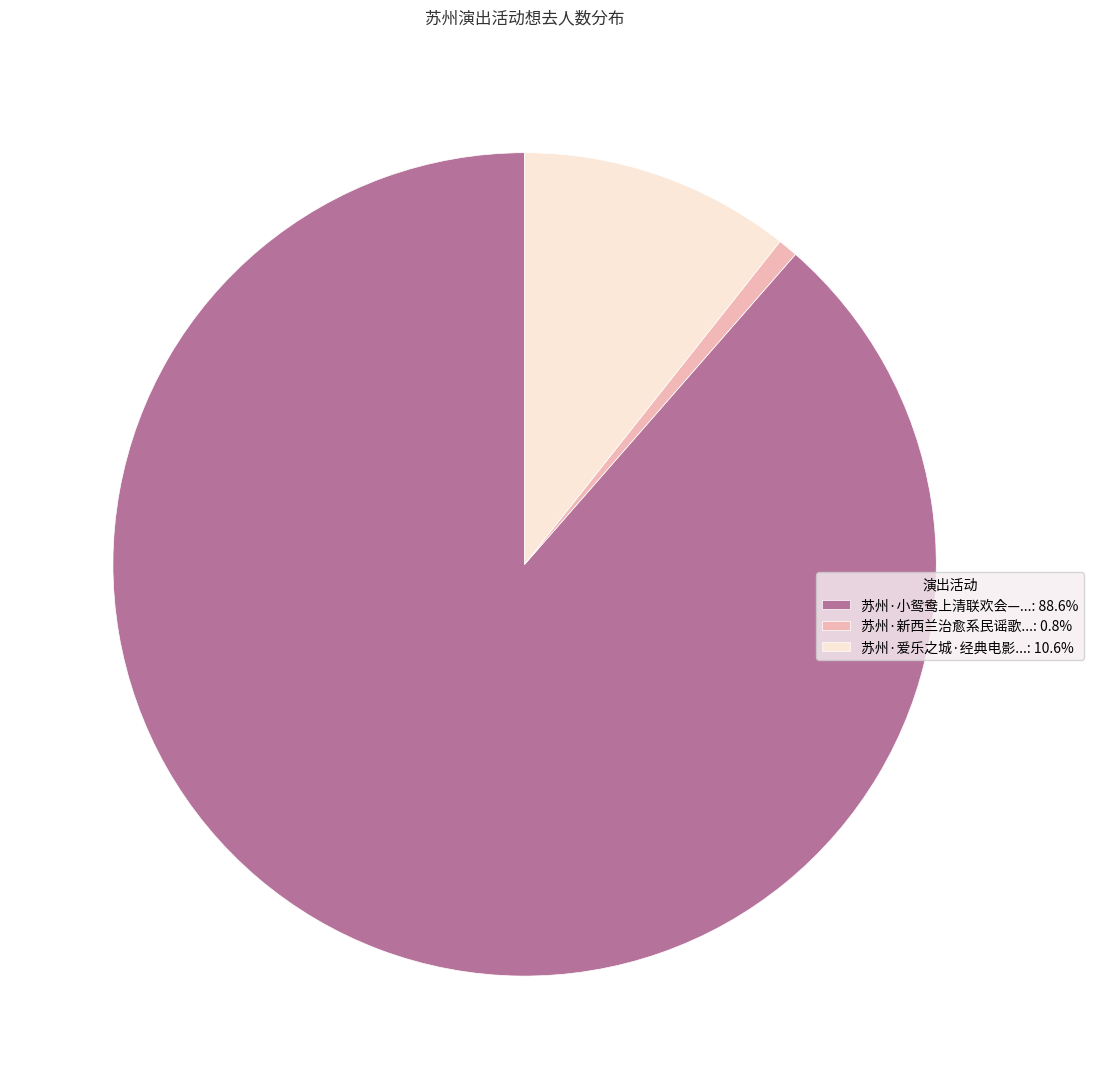

Is there any slice that represents more than half of the pie?

Yes